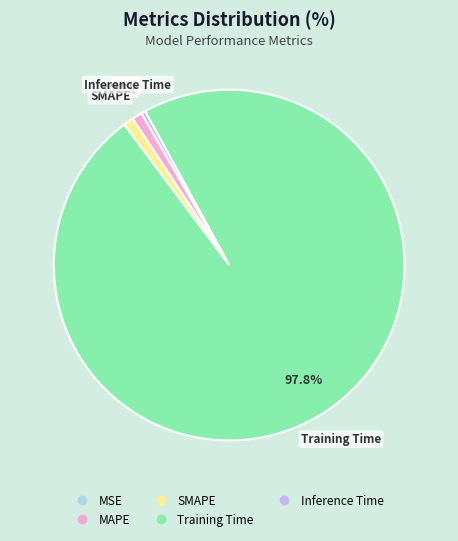

Which slice is the largest?

Training Time